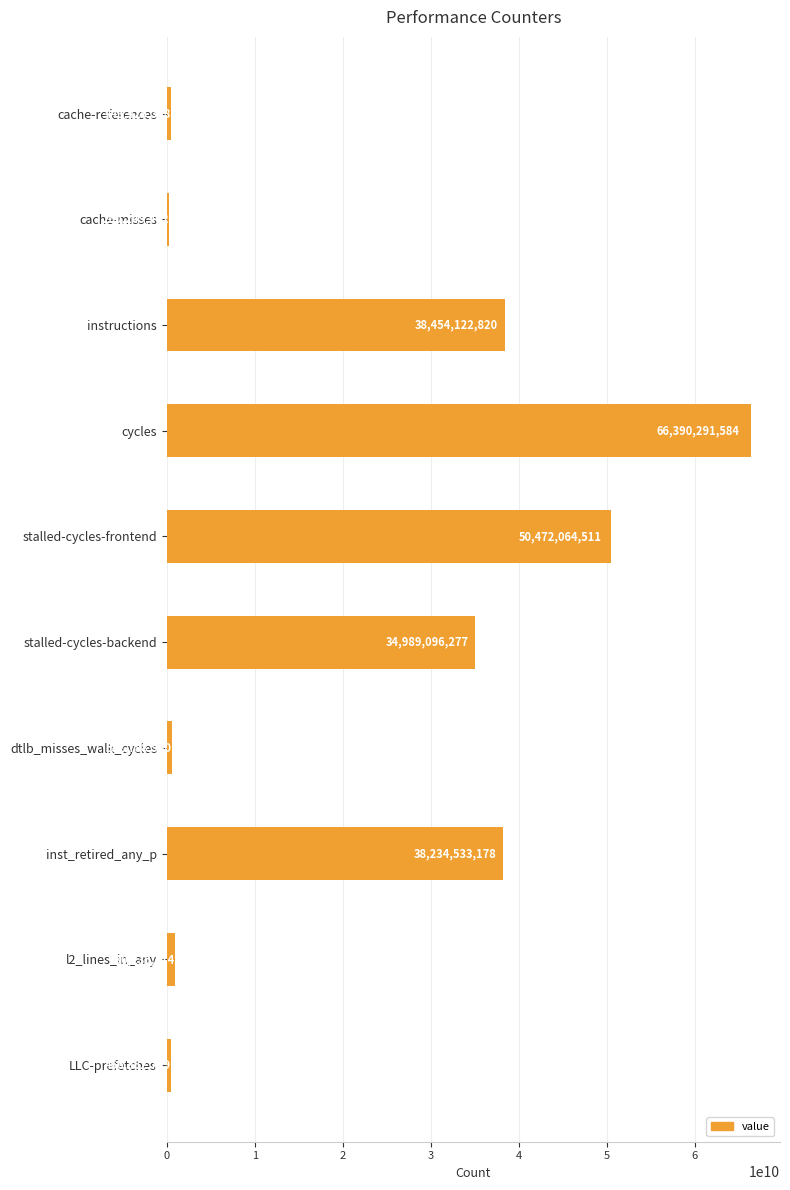

List the labels in order of value, largest first.

cycles, stalled-cycles-frontend, instructions, inst_retired_any_p, stalled-cycles-backend, l2_lines_in_any, dtlb_misses_walk_cycles, LLC-prefetches, cache-references, cache-misses